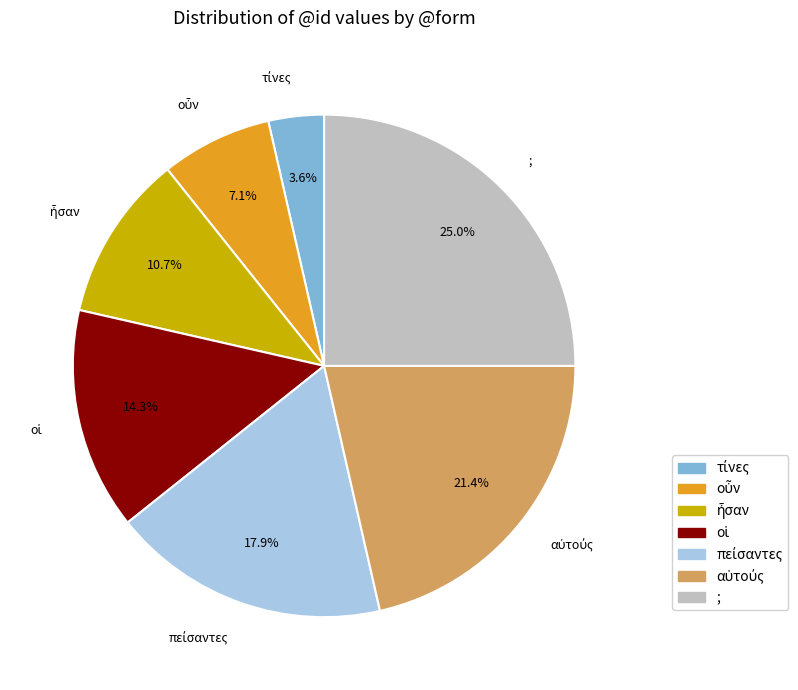

What percentage is NOT represented by ;?

75.0%